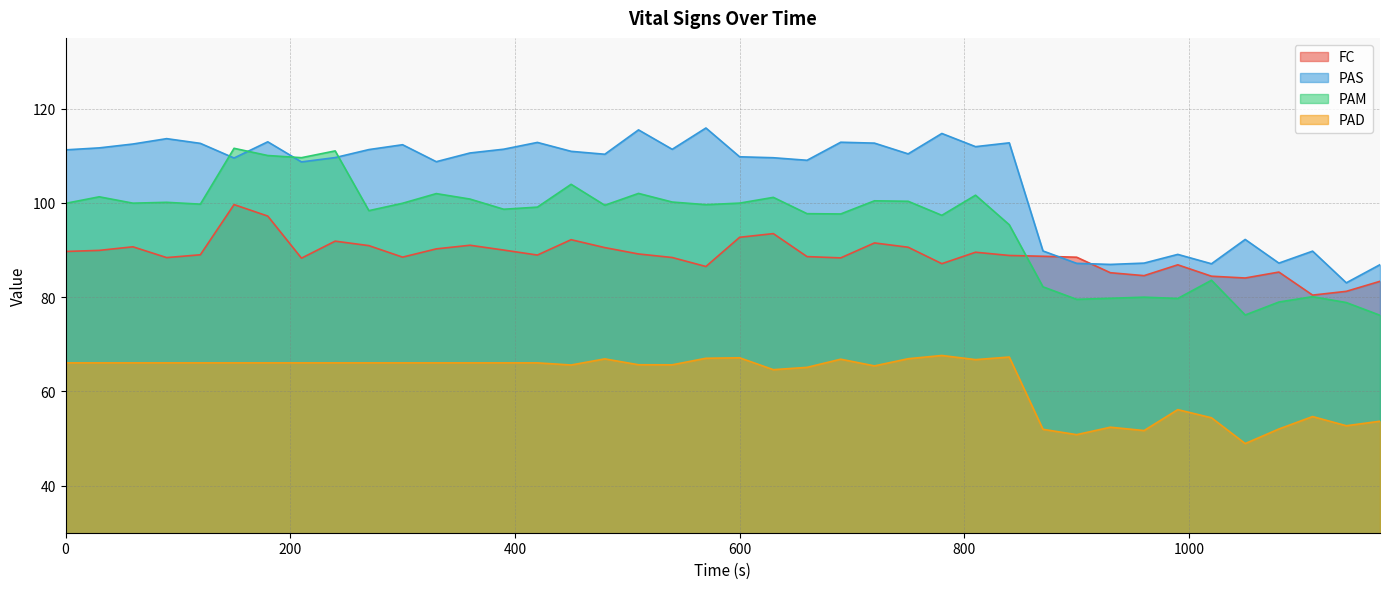

The PAD series shows 34.6 at 270. True or false?

False